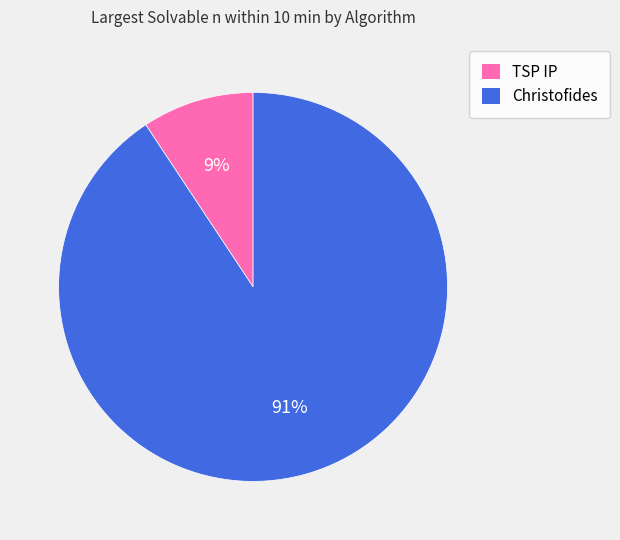

Is it true that Christofides is 91% of the pie?

True